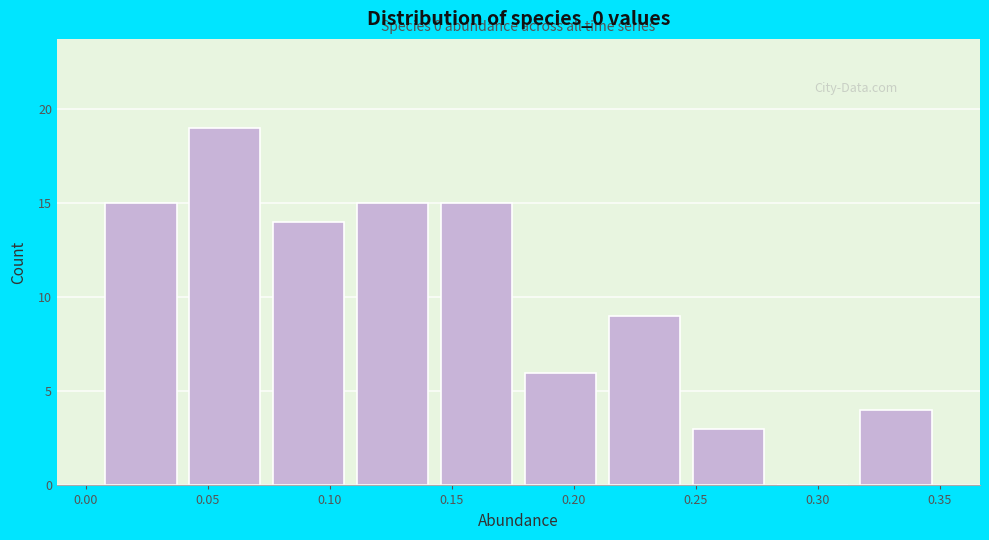

Over which range of the x-axis is the bar tallest?

0.040 to 0.075